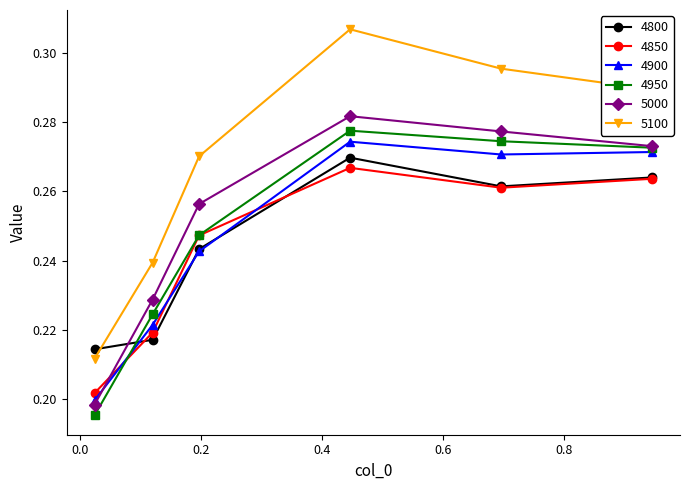

At how many categories does at least one series exceed 0?

6